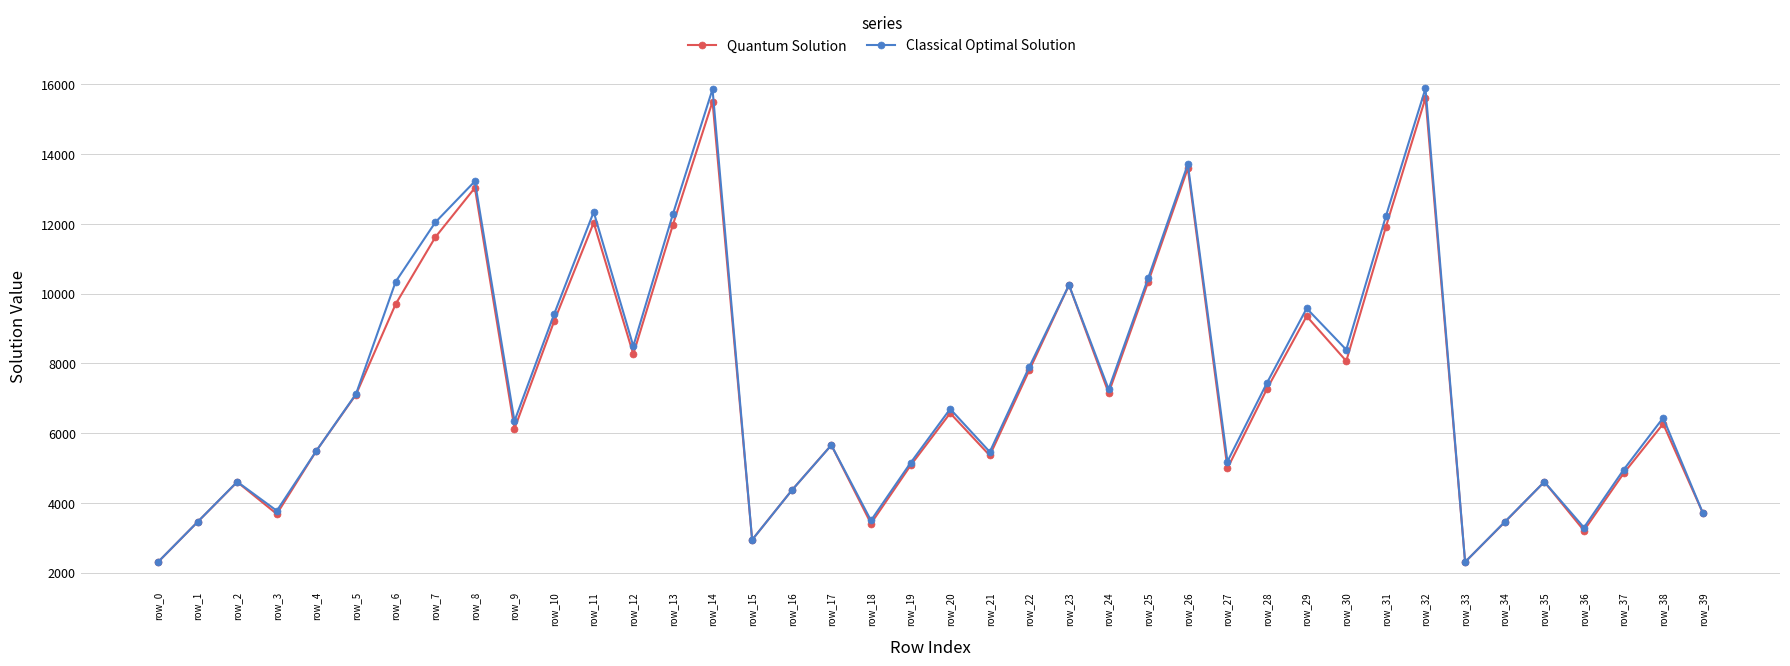

What is the smallest value displayed?

2300